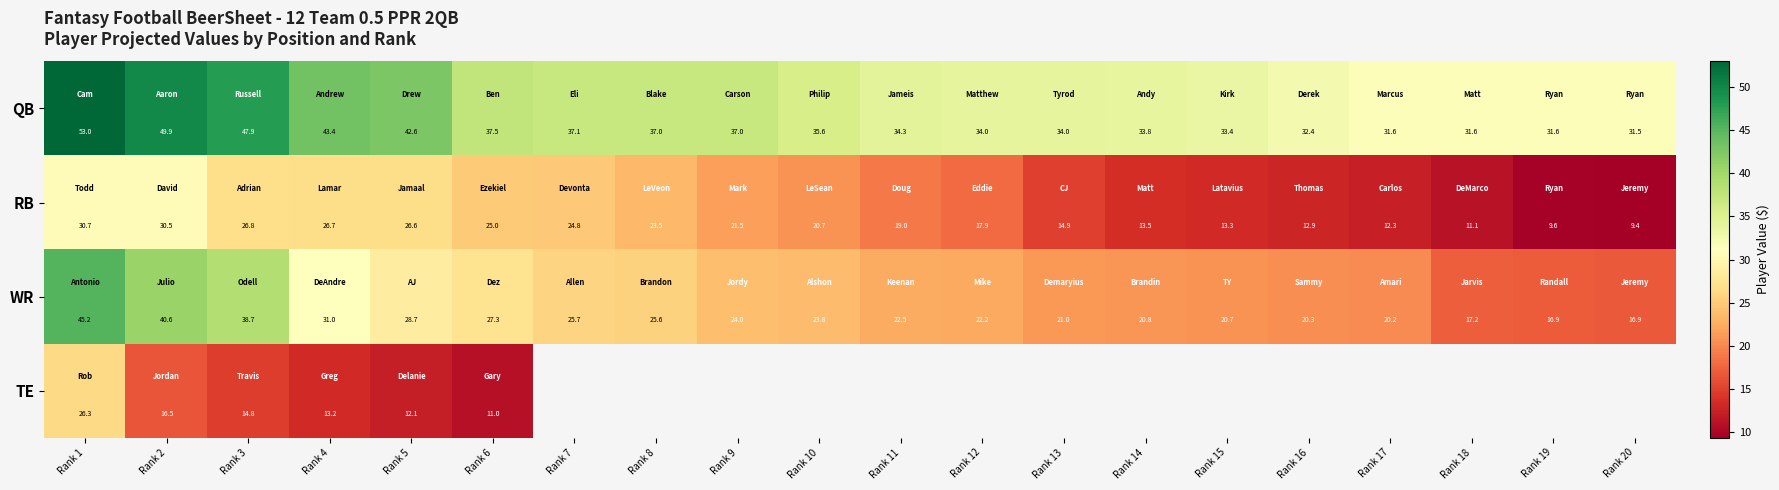

What is the minimum value for RB?

9.4